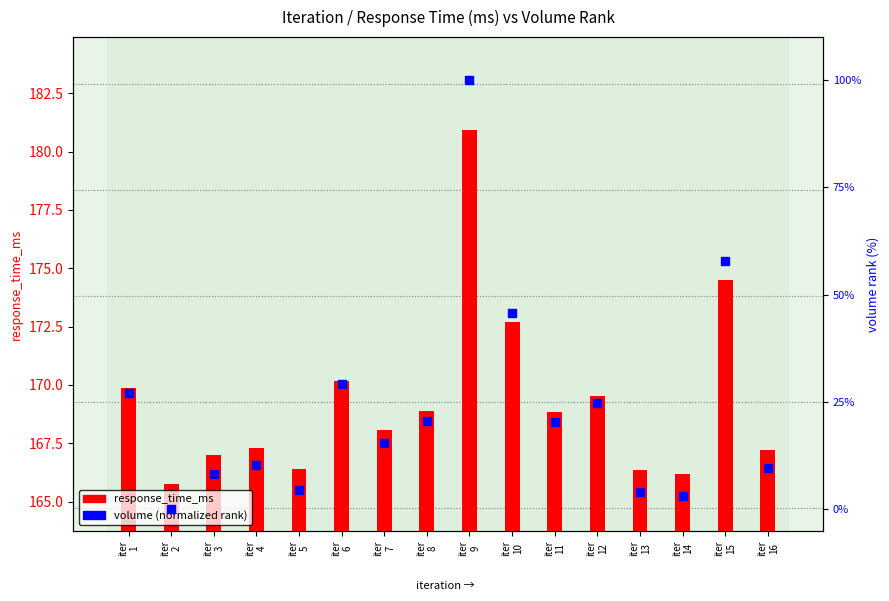

Is the value of volume (normalized rank) at iter
2 greater than the value of response_time_ms at iter
12?

No